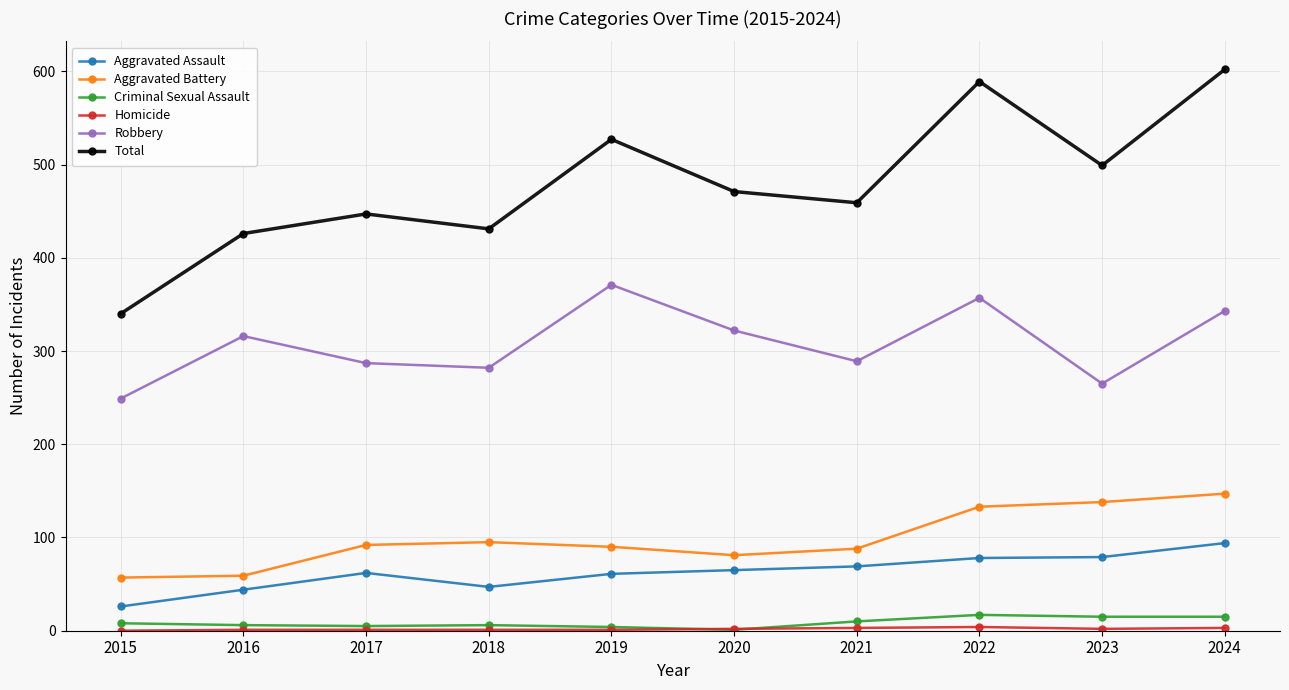

Which series has the largest total across all categories?

Total